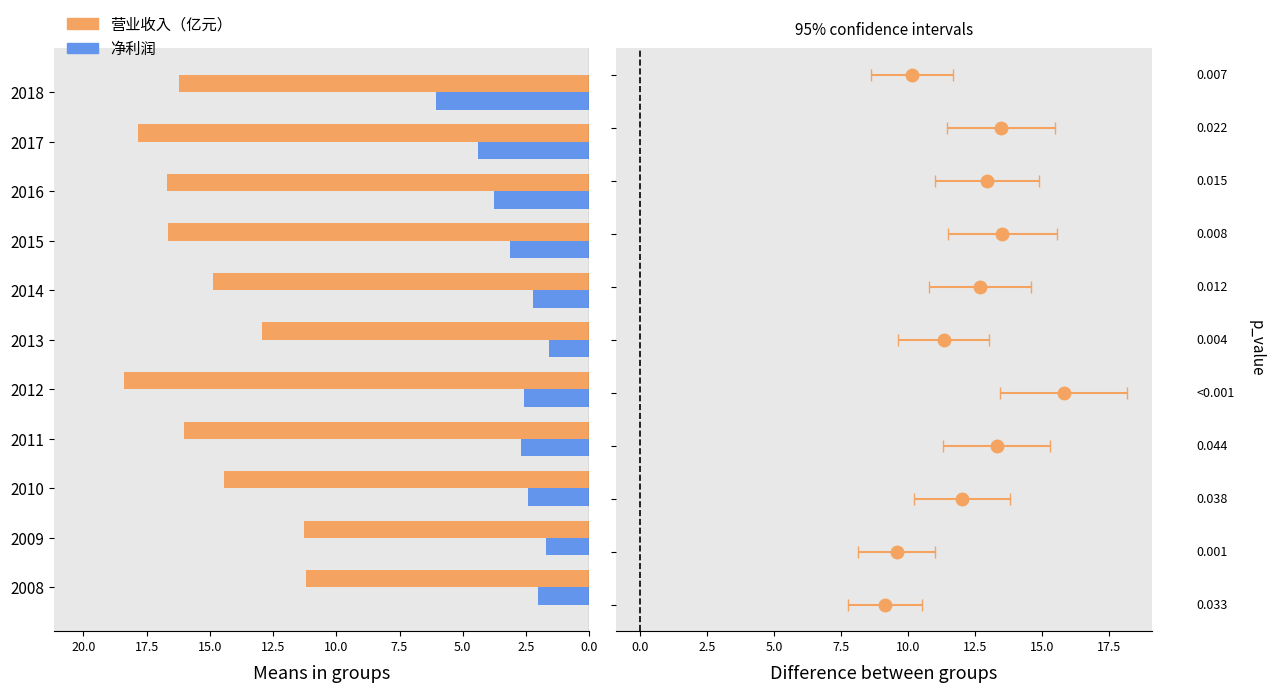

The 营业收入（亿元） series shows 7.7 at 2010. True or false?

False